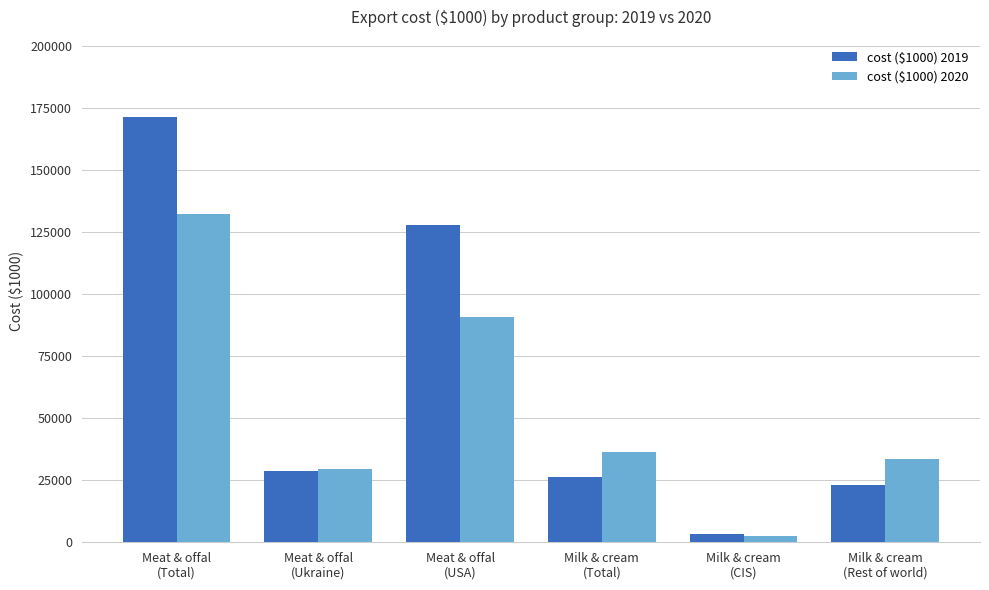

At how many categories does at least one series exceed 31879?

4